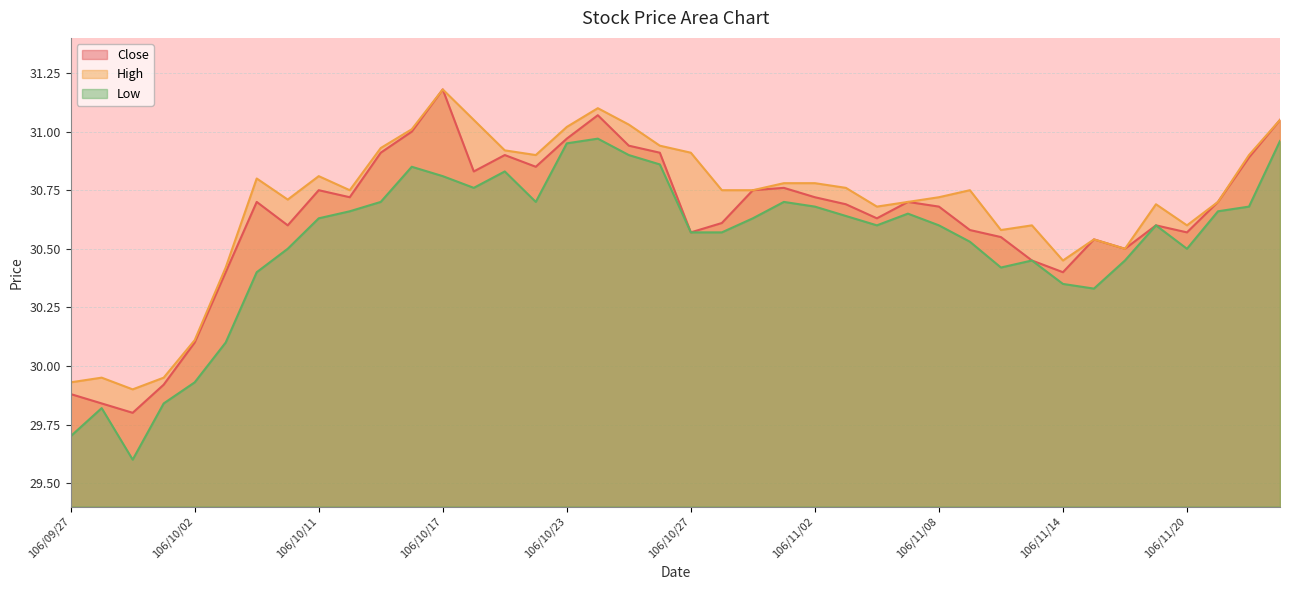

Is it true that Low equals 54.6 at 106/10/19?

False